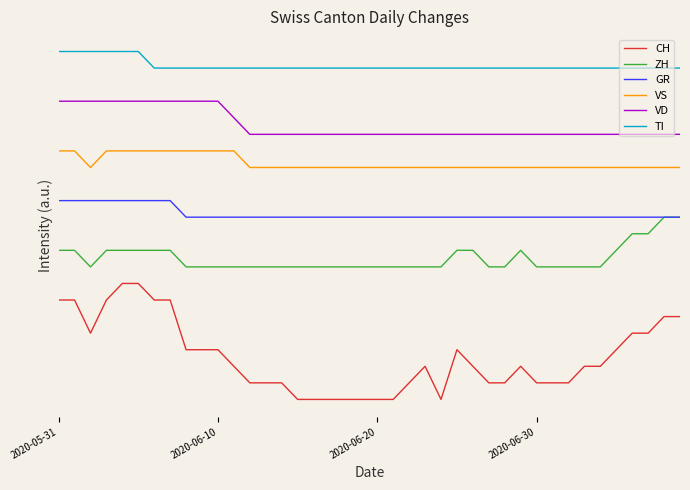

True or false: VS and ZH cross at least once.

False